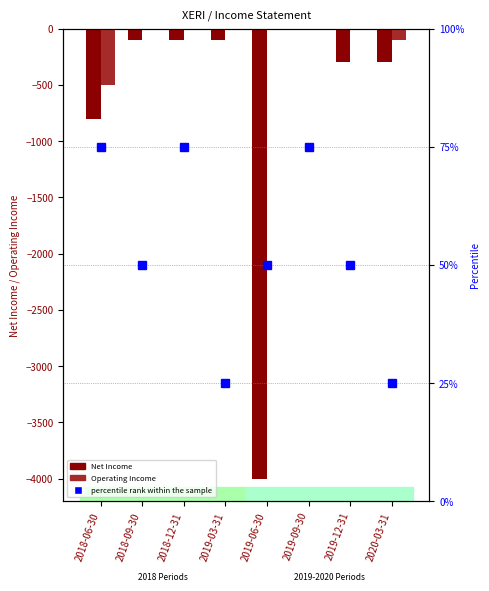

Between 2018-09-30 and 2019-12-31, which series saw the biggest shift?

Net Income (primary)